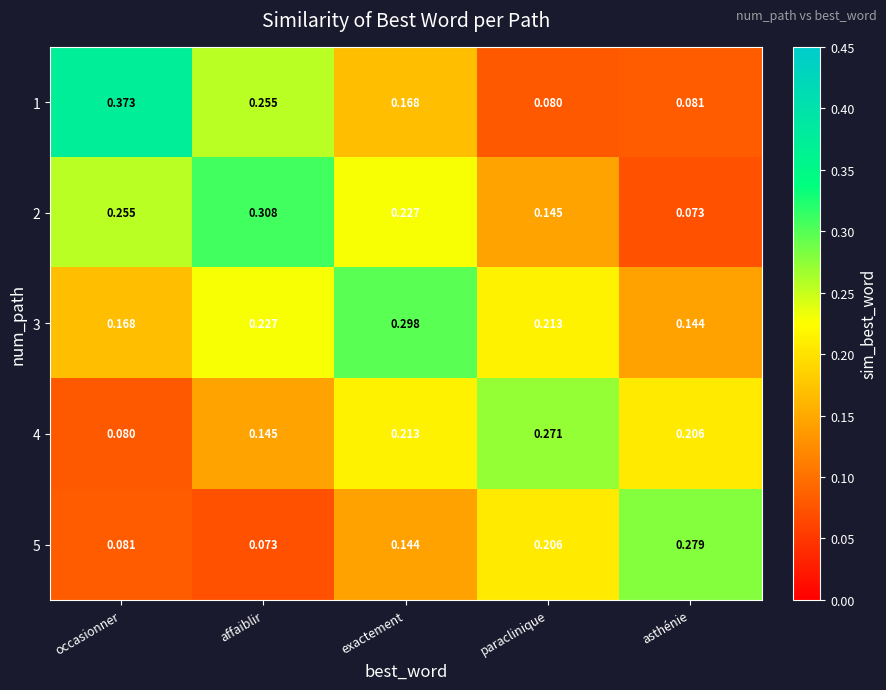

At which category is the sum across all series the highest?

exactement